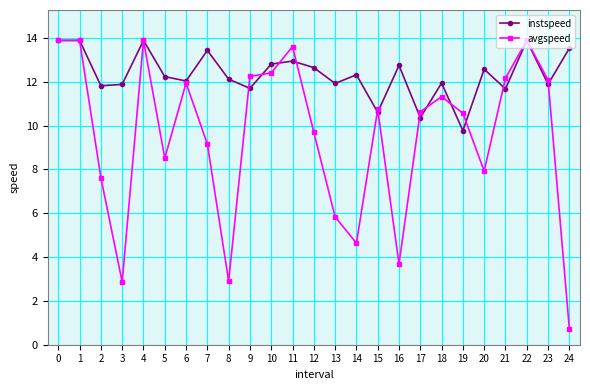

How many lines are shown in the chart?

2